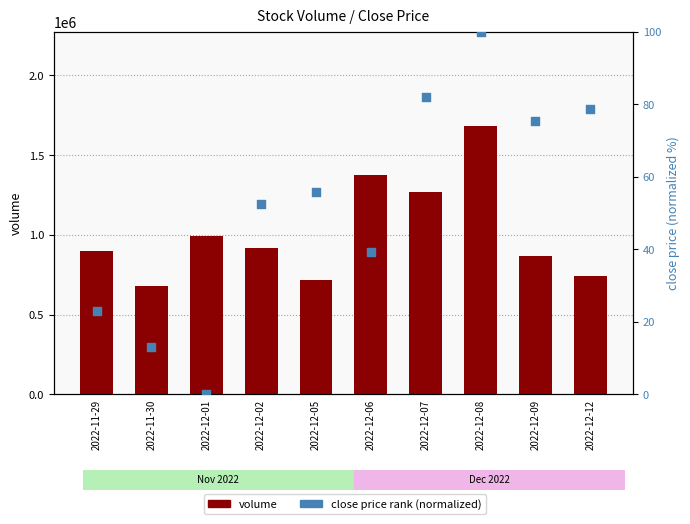

Which series has the largest total across all categories?

volume